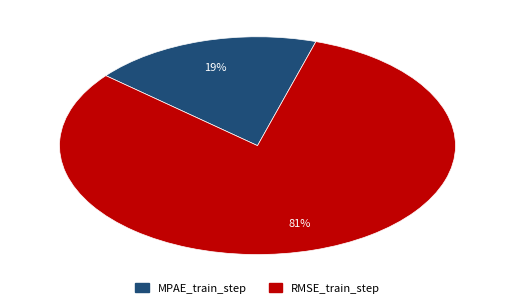

What percentage is the MPAE_train_step slice, to the nearest percent?

19%